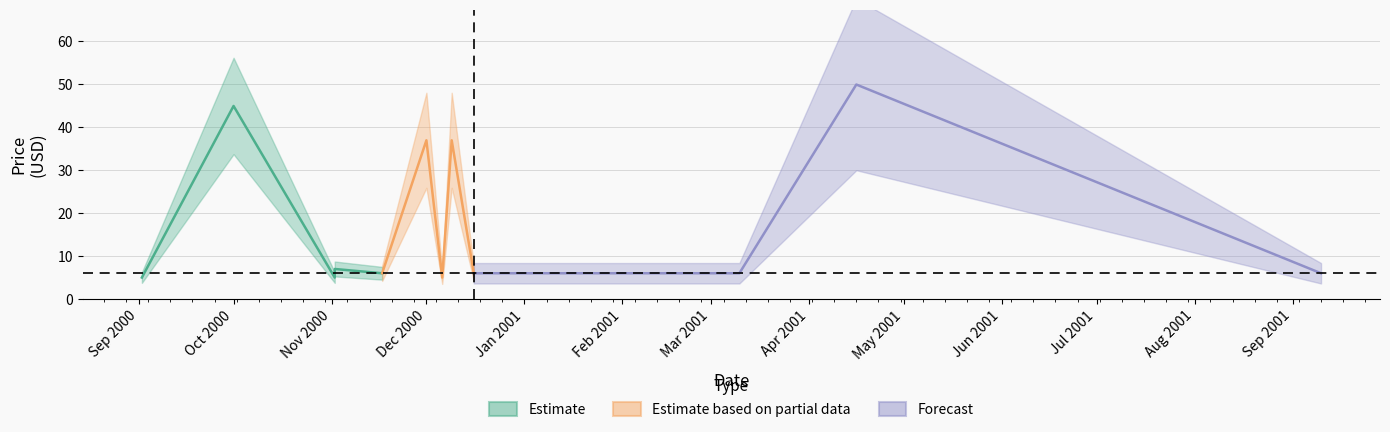

What is the smallest value displayed?

5.0